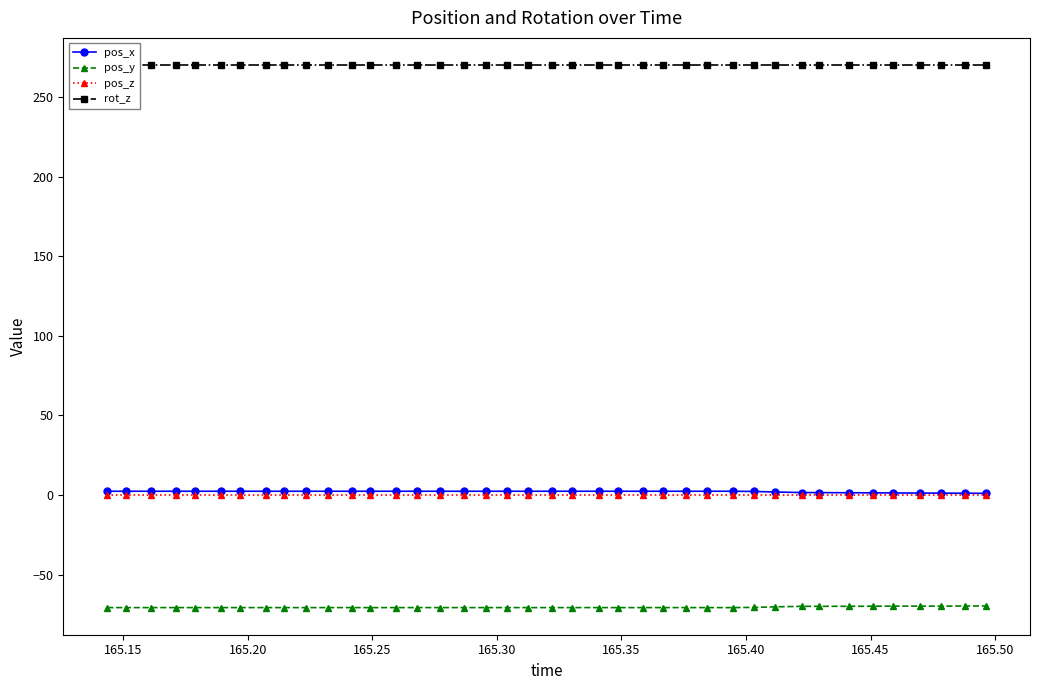

True or false: pos_z and pos_y intersect in this chart.

False